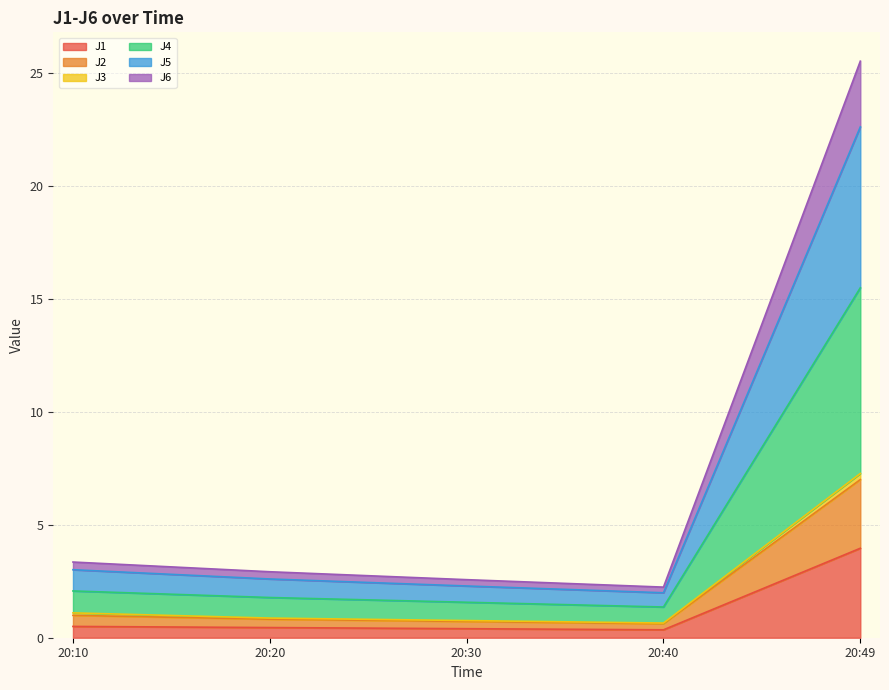

What is the maximum value for J1?

4.0